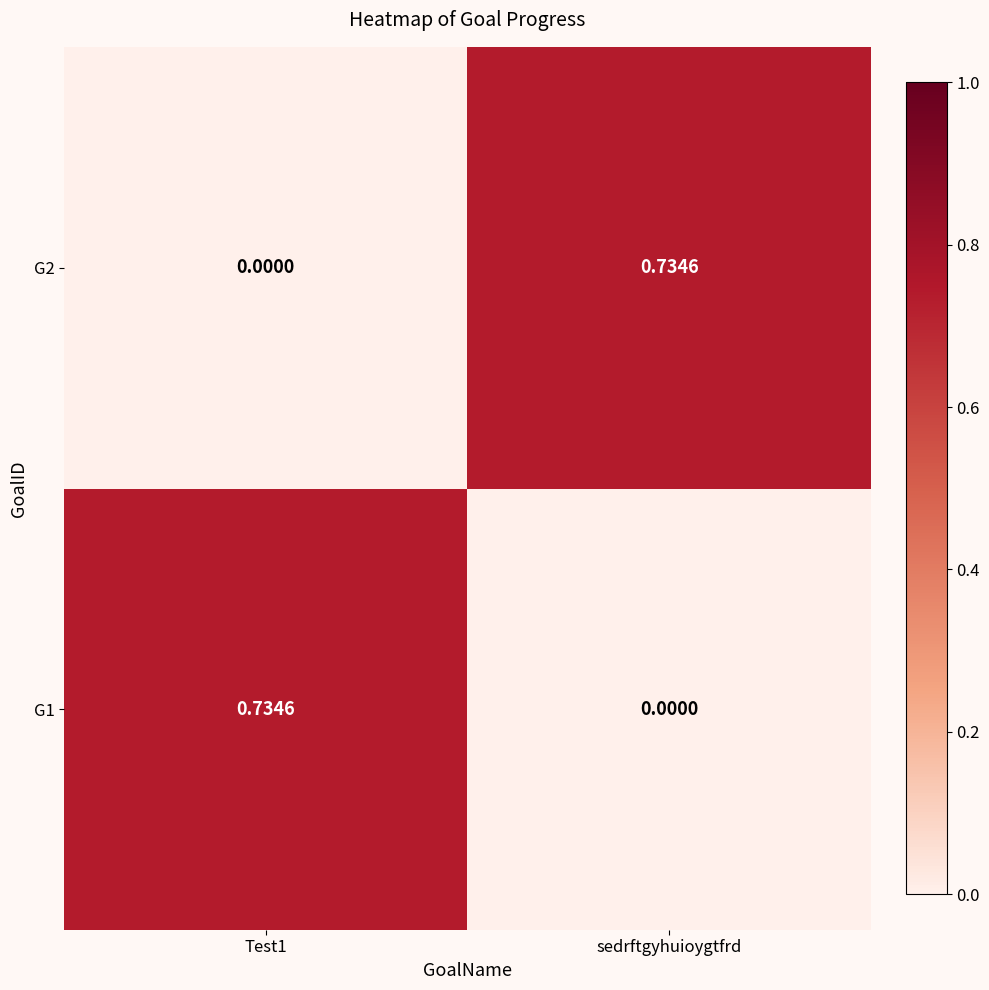

At which label does G1 reach its minimum?

sedrftgyhuioygtfrd